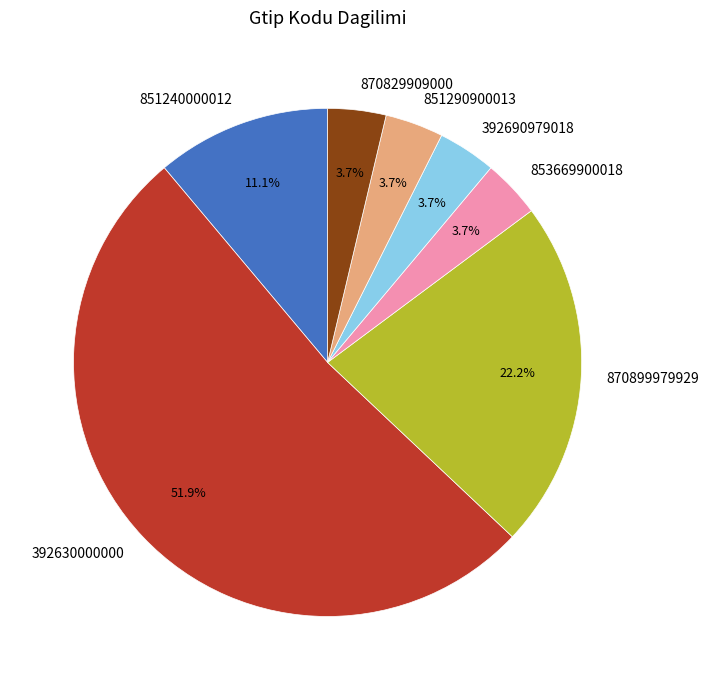

What is the largest slice in the pie chart?

392630000000